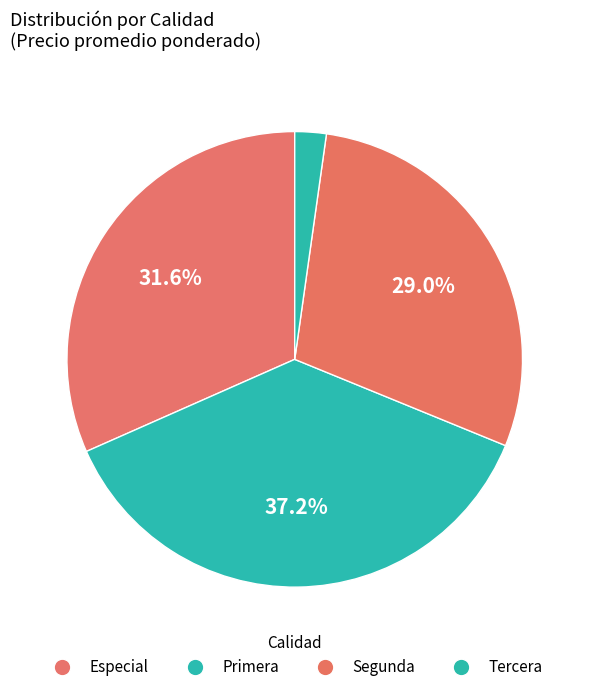

Do Segunda and Primera together represent more than half of the pie?

Yes